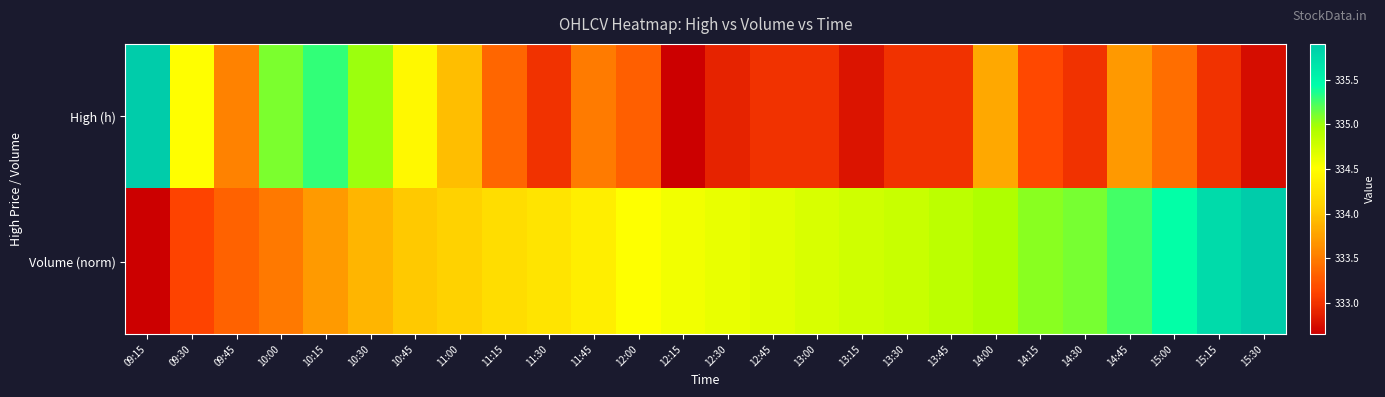

At which category is the sum across all series the highest?

10:15